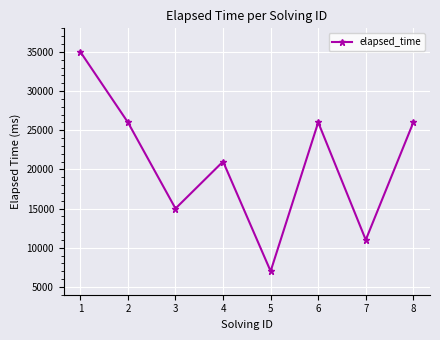

What is the ratio of the value at 2 to the value at 3?

1.7